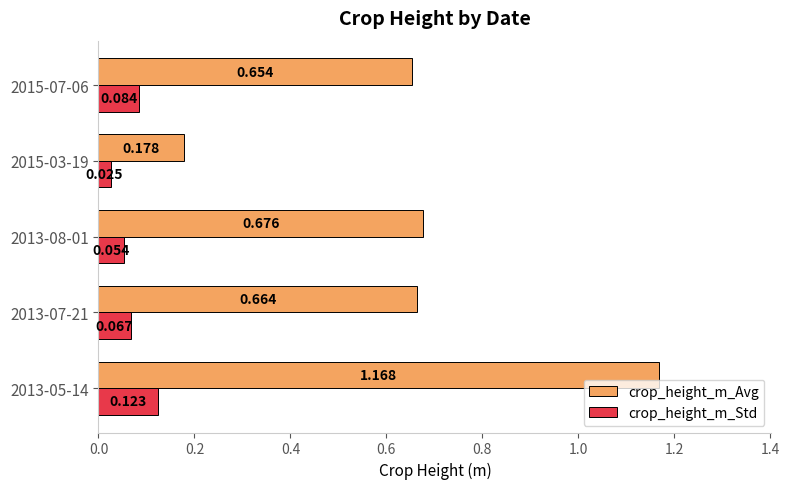

Which series changed the most between 2013-05-14 and 2013-07-21?

crop_height_m_Avg